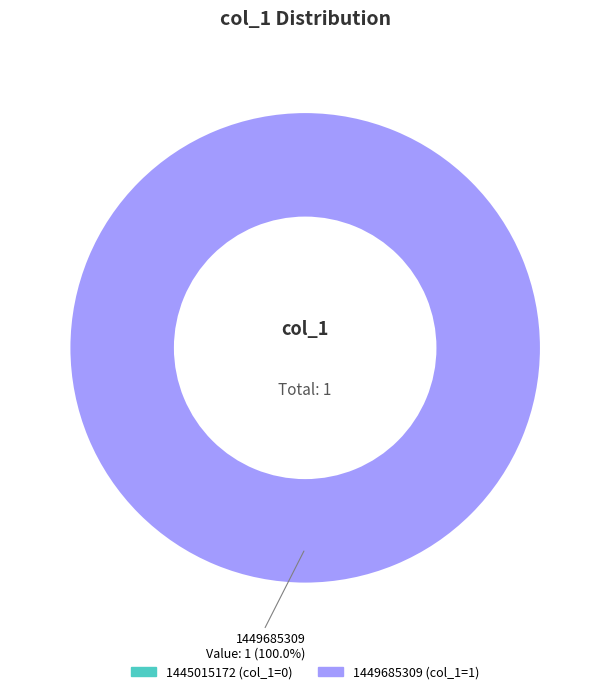

Is the sum of 1445015172 and 1449685309 greater than half?

Yes